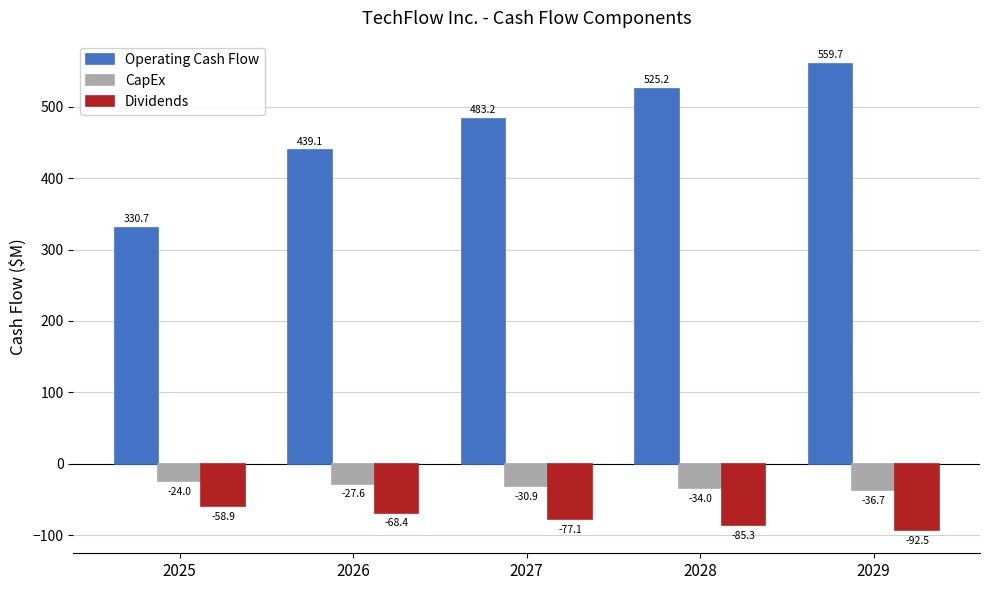

How many series are shown in this chart?

3